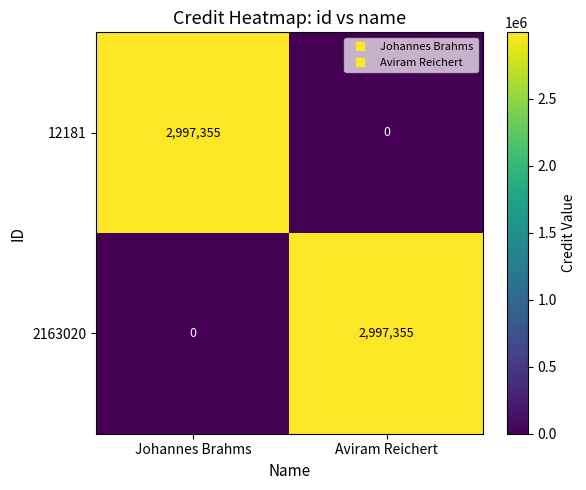

What is the greatest value displayed?

2997355